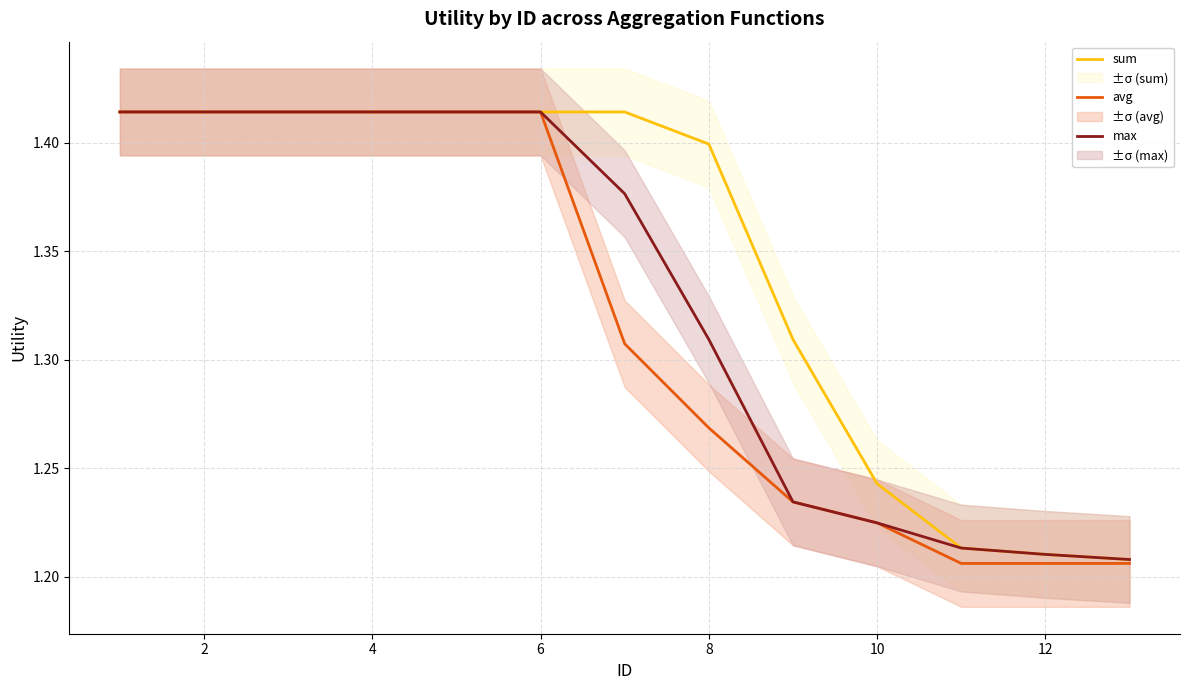

What is the sum of all sum values?

17.5